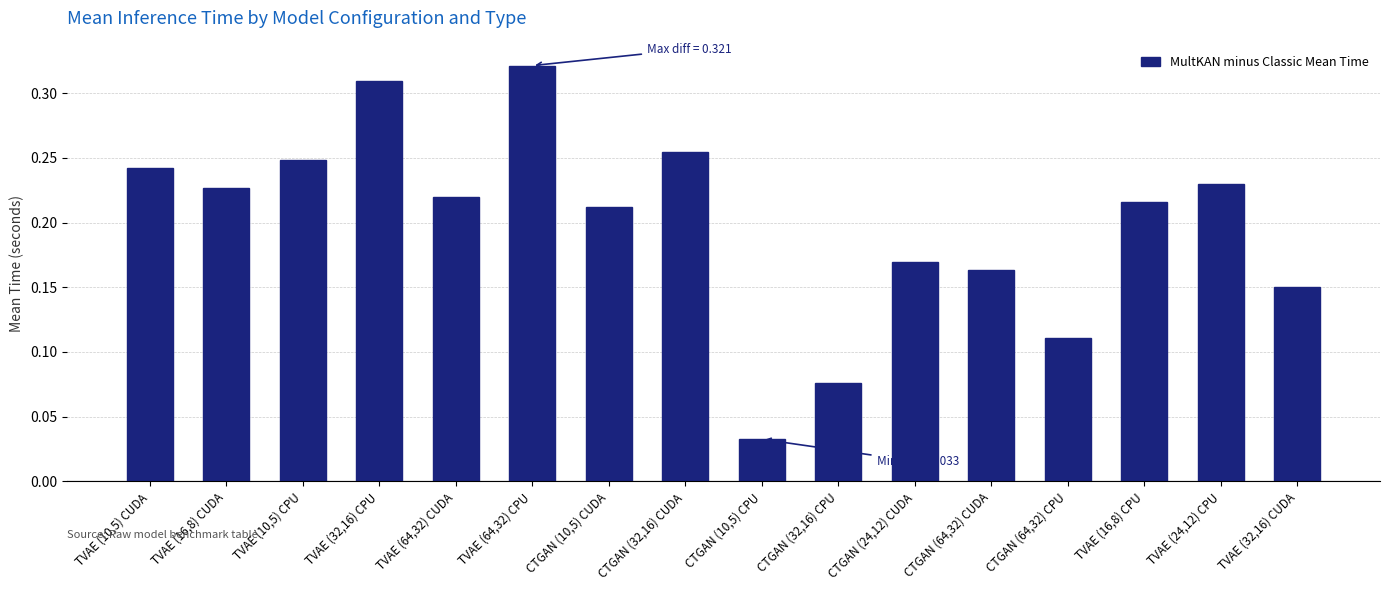

List the labels in order of value, largest first.

TVAE (64,32) CPU, TVAE (32,16) CPU, CTGAN (32,16) CUDA, TVAE (10,5) CPU, TVAE (10,5) CUDA, TVAE (24,12) CPU, TVAE (16,8) CUDA, TVAE (64,32) CUDA, TVAE (16,8) CPU, CTGAN (10,5) CUDA, CTGAN (24,12) CUDA, CTGAN (64,32) CUDA, TVAE (32,16) CUDA, CTGAN (64,32) CPU, CTGAN (32,16) CPU, CTGAN (10,5) CPU